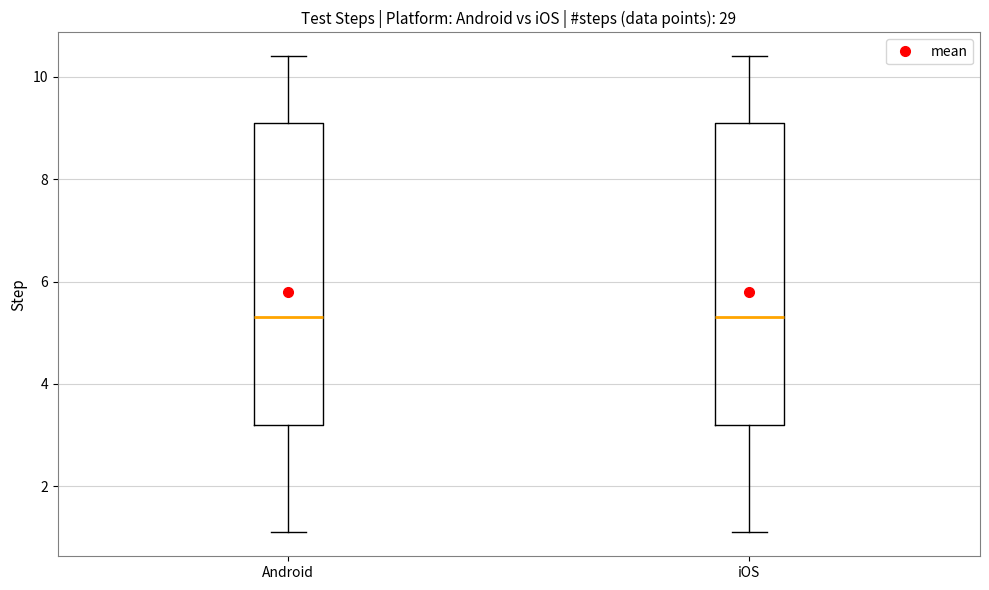

Reading left to right, read every box against the y-axis: the position of its median line, the range the box covers, and the ends of its whiskers. The values are not printed on the chart, so give them approximately, as read against the axis.

Android: median 5.4, box 3.2 to 9.2, whiskers 1.2 to 10.4
iOS: median 5.4, box 3.2 to 9.2, whiskers 1.2 to 10.4